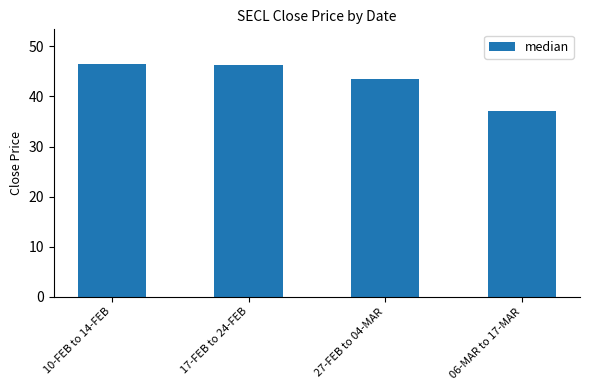

How many series are shown in this chart?

1